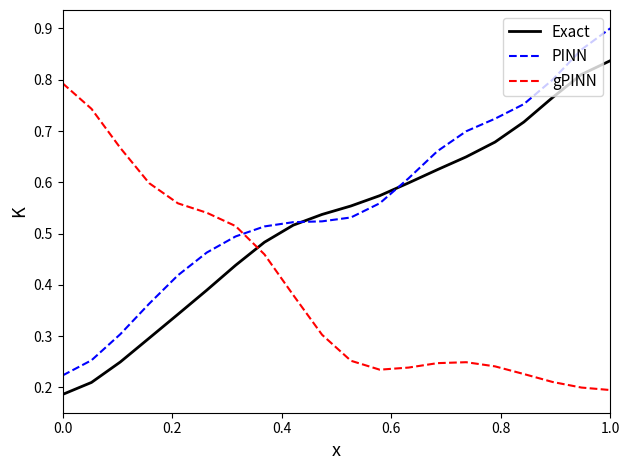

Which series has the largest range (max minus min)?

PINN